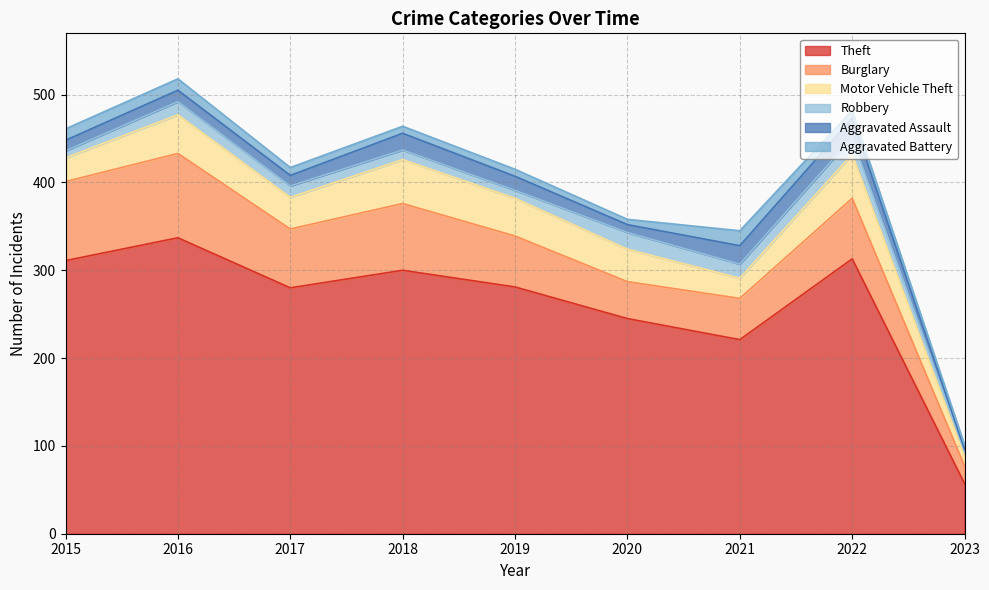

True or false: Motor Vehicle Theft has a value of 61 at 2017.

False